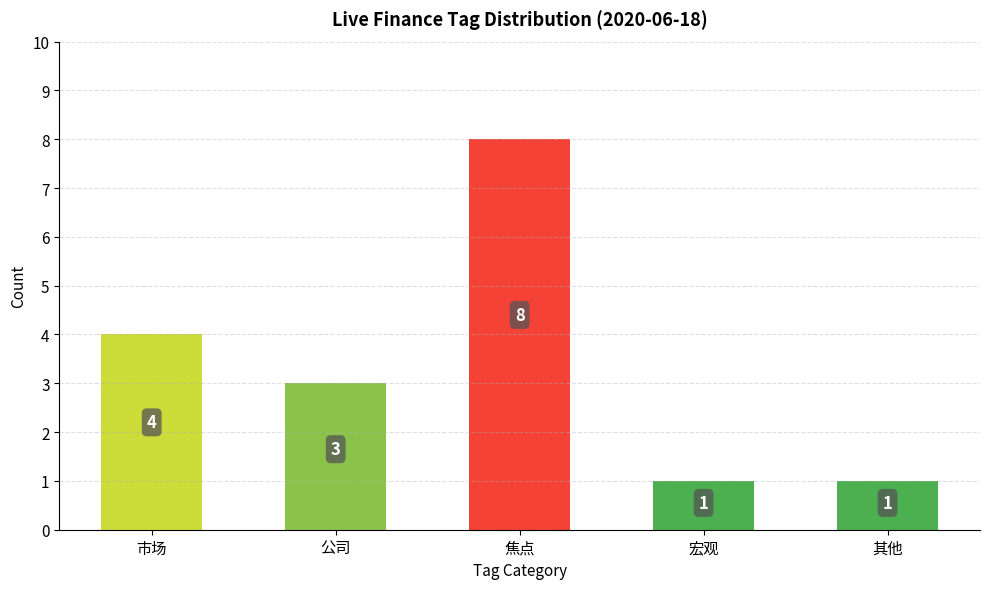

Is it true that the value at 其他 is 1?

True